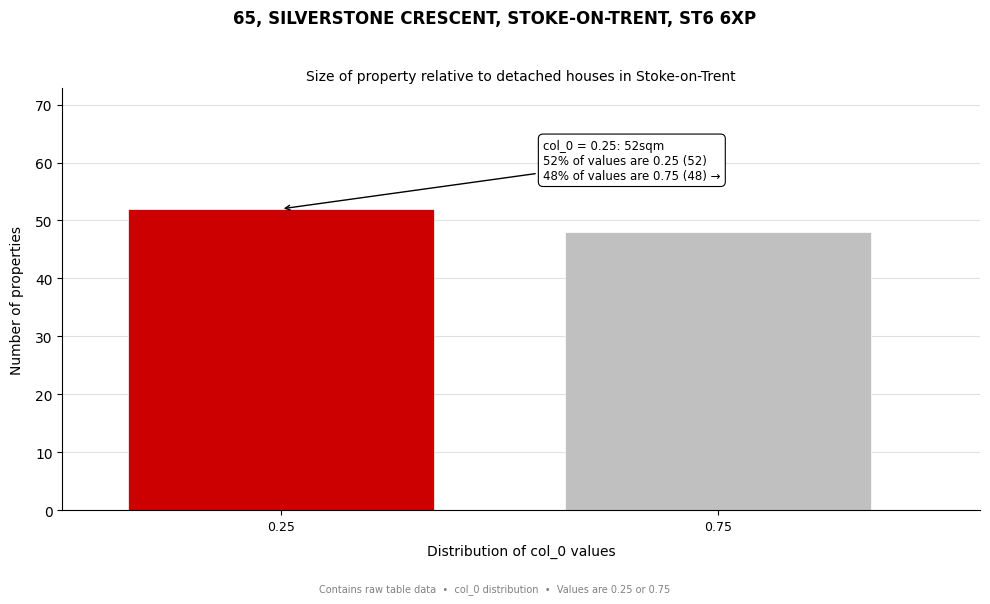

Reading left to right, transcribe all the data shown in this chart.

0.25=52	0.75=48